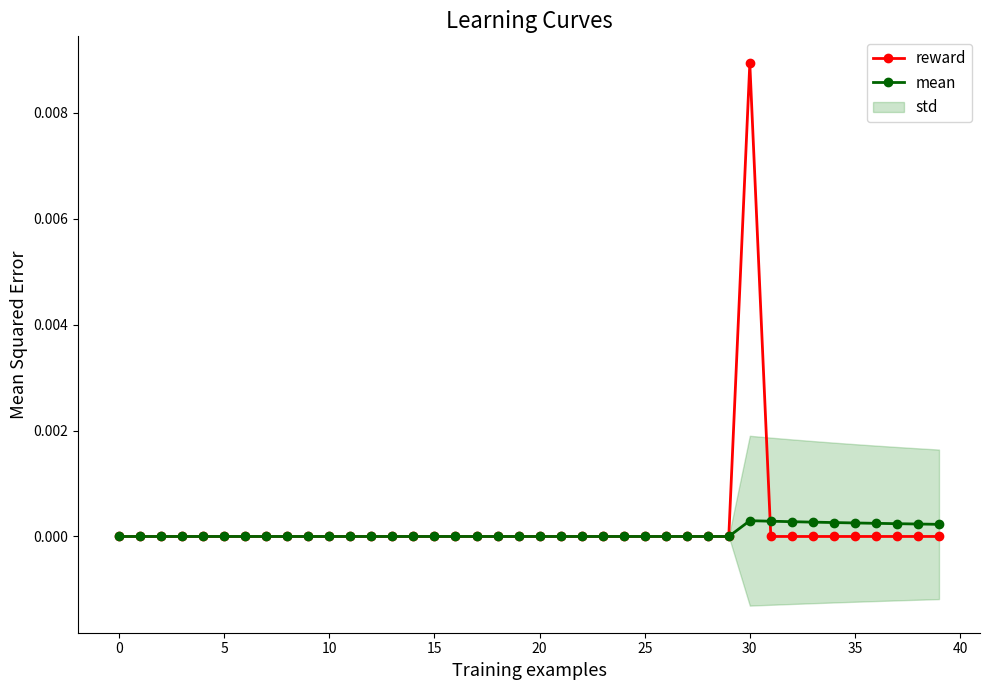

How many times do mean and reward cross each other?

1